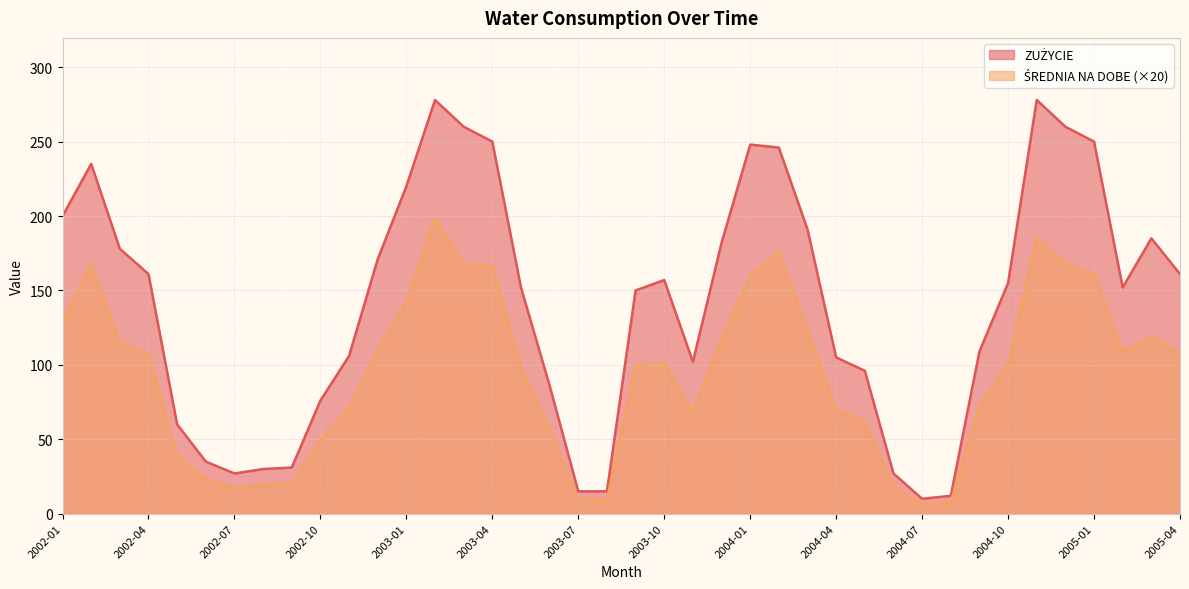

Count the number of categories in the chart.

40